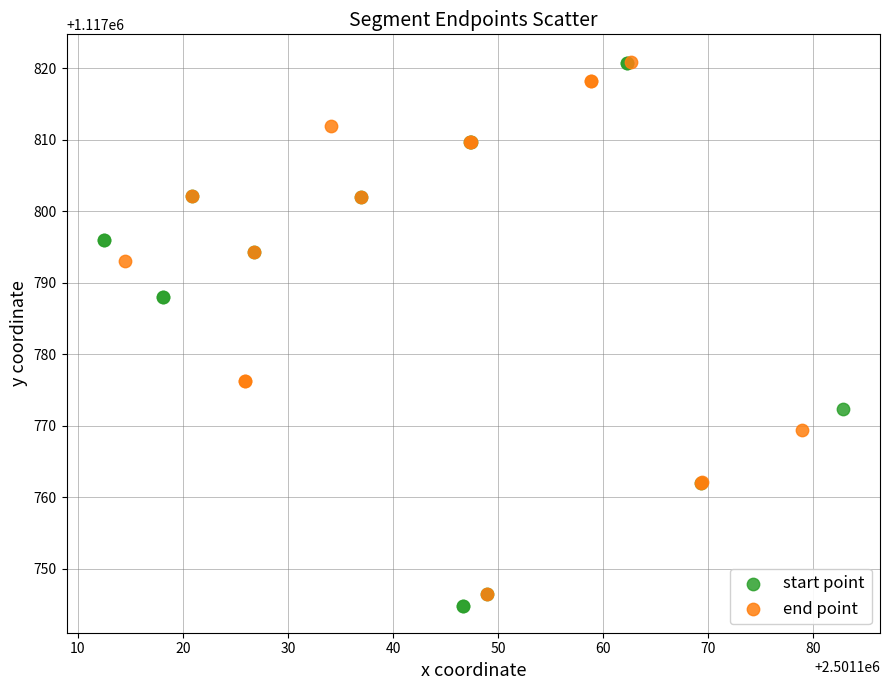

Which series has the widest spread of Y values?

start point